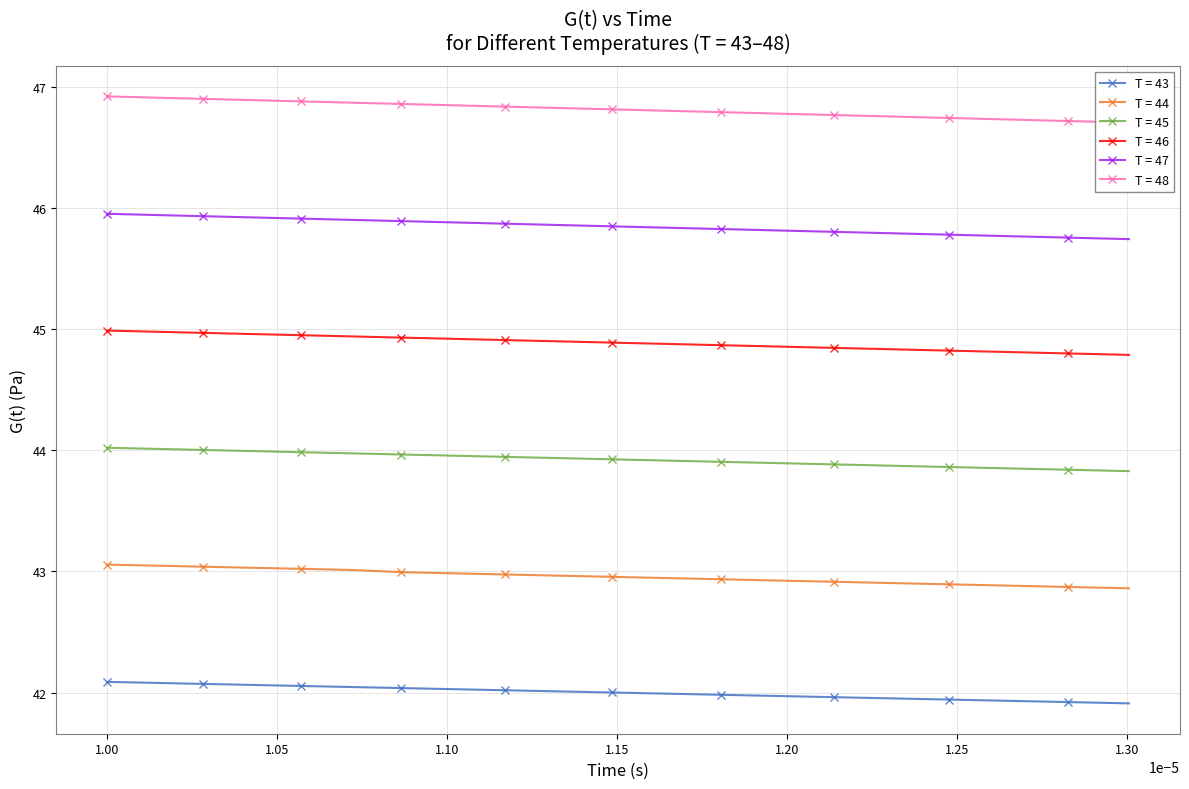

True or false: T = 44 and T = 45 intersect in this chart.

False